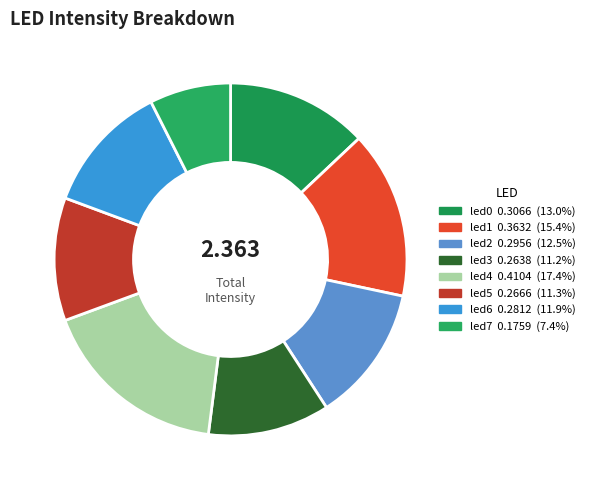

How many segments does this pie chart have?

8